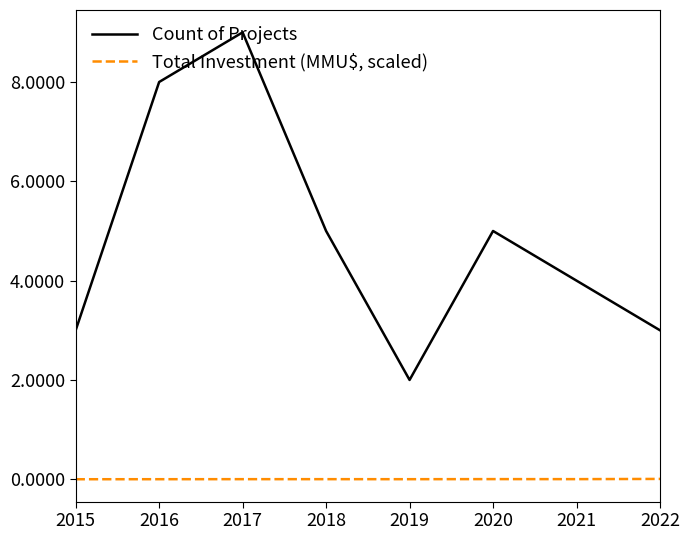

The Total Investment (MMU$, scaled) series shows 0.0 at 2016. True or false?

True